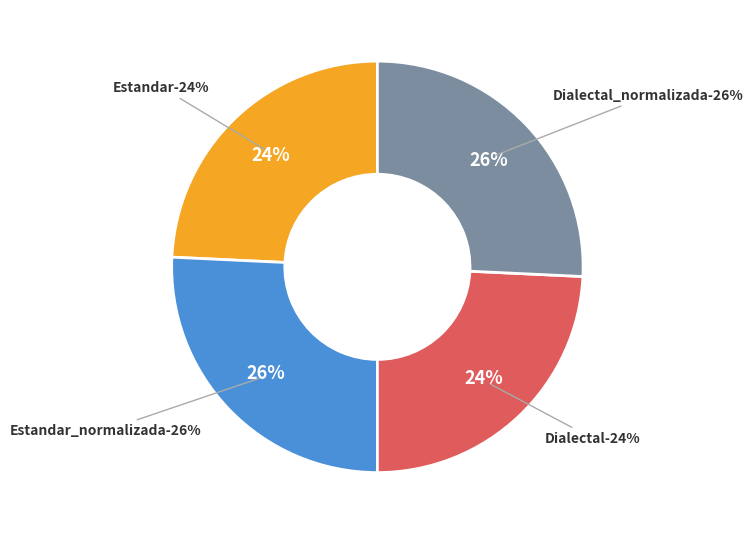

What portion of the pie excludes Dialectal_normalizada?

74.3%